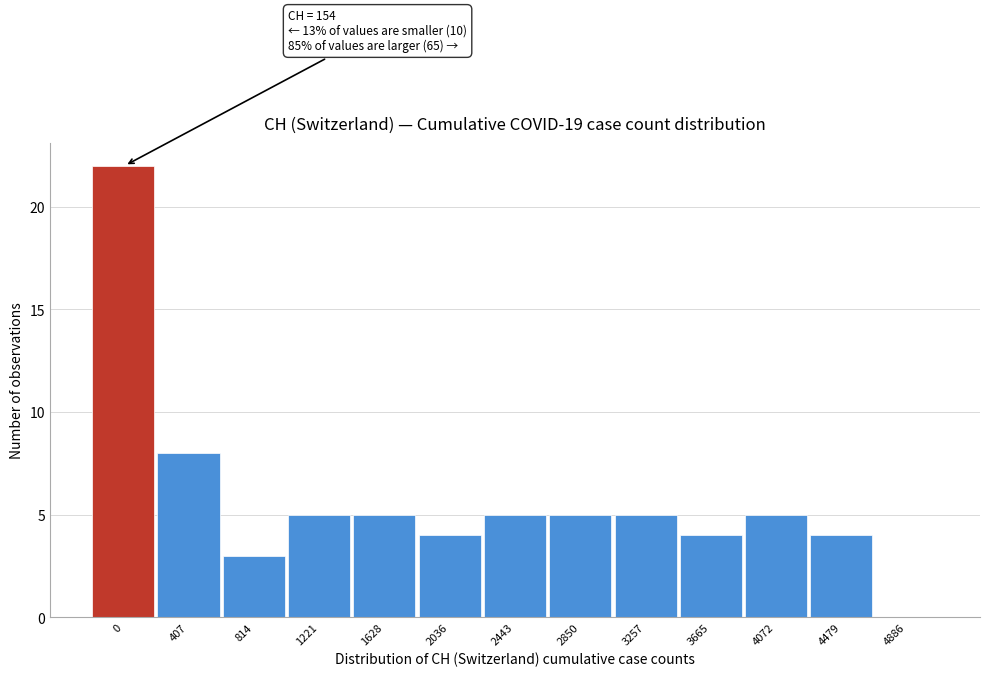

Reading left to right, extract all data points from this chart.

0=22	407=8	814=3	1221=5	1628=5	2036=4	2443=5	2850=5	3257=5	3665=4	4072=5	4479=4	4886=0